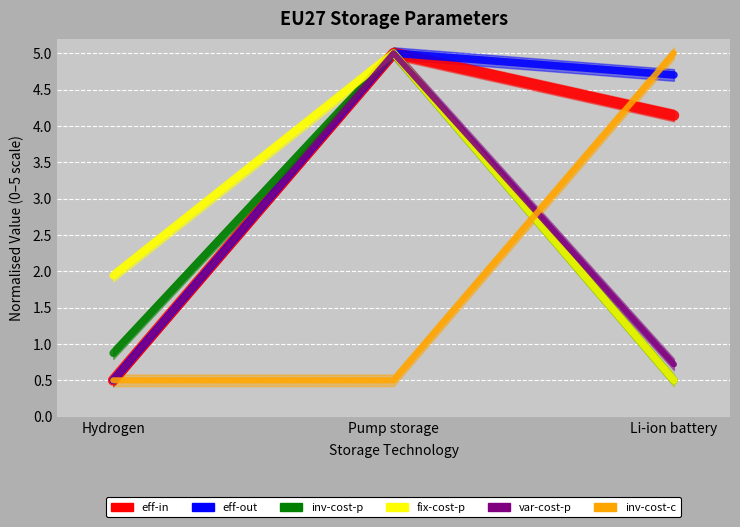

What is the label of the 3rd point from the right?

Hydrogen